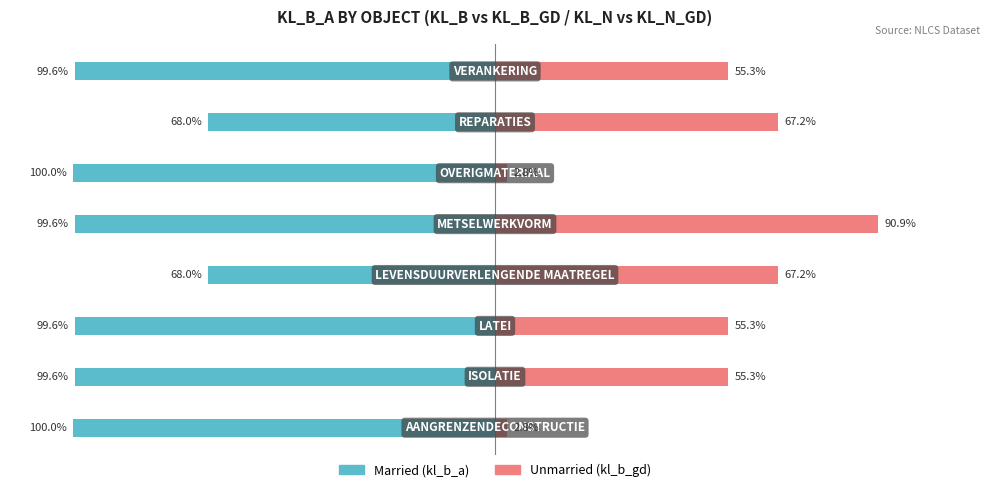

The Unmarried series shows 55.3 at −100. True or false?

True